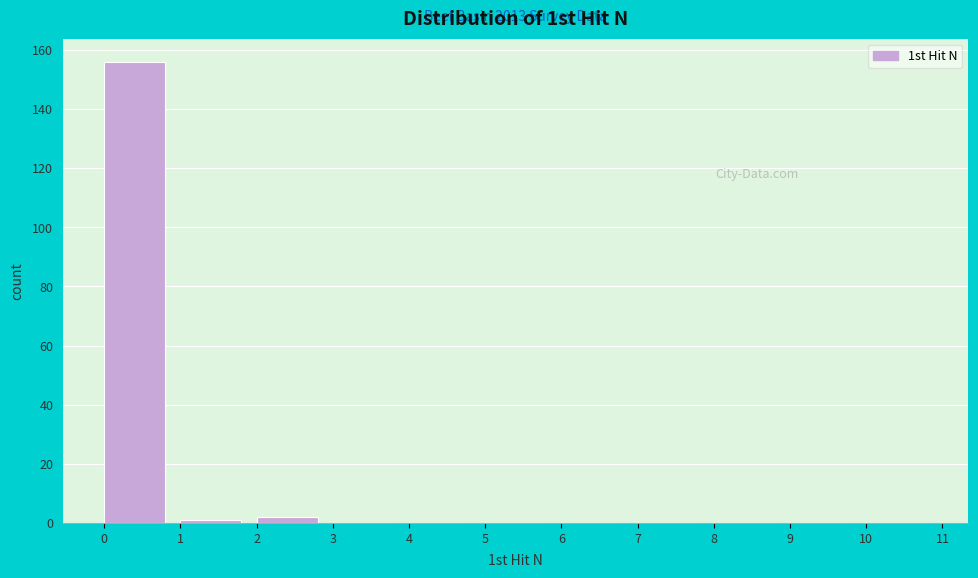

Which range on the x-axis has the tallest bar?

0 to 1